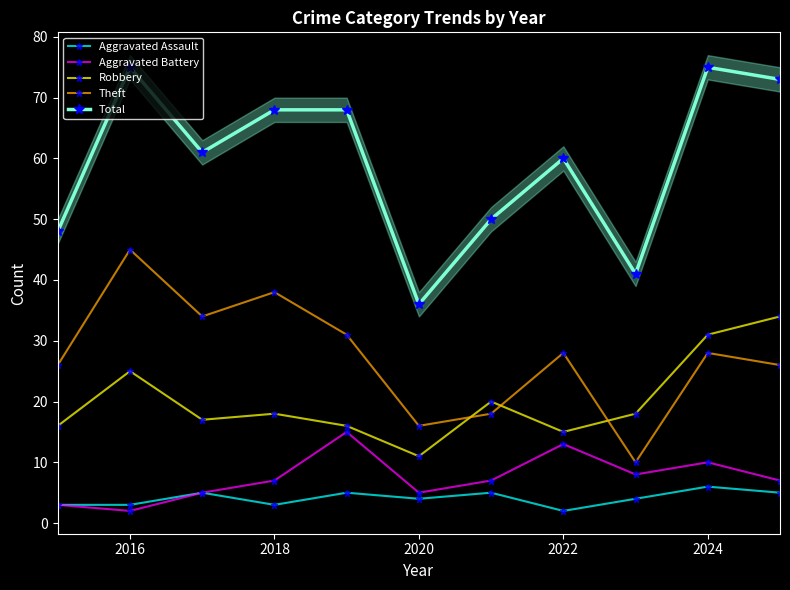

The Total series shows 75 at 2024. True or false?

True